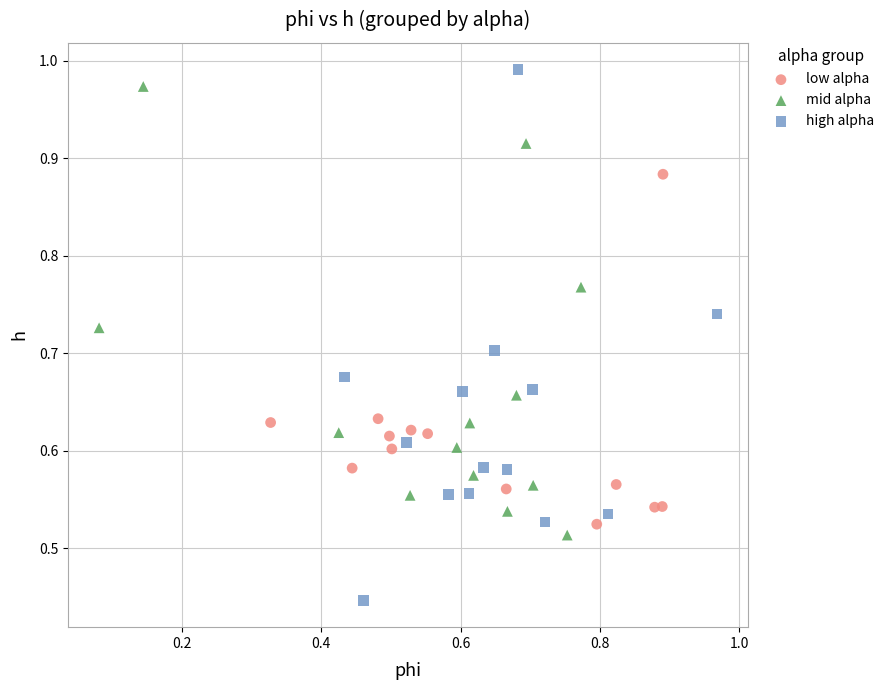

Which series reaches the minimum Y coordinate?

high alpha